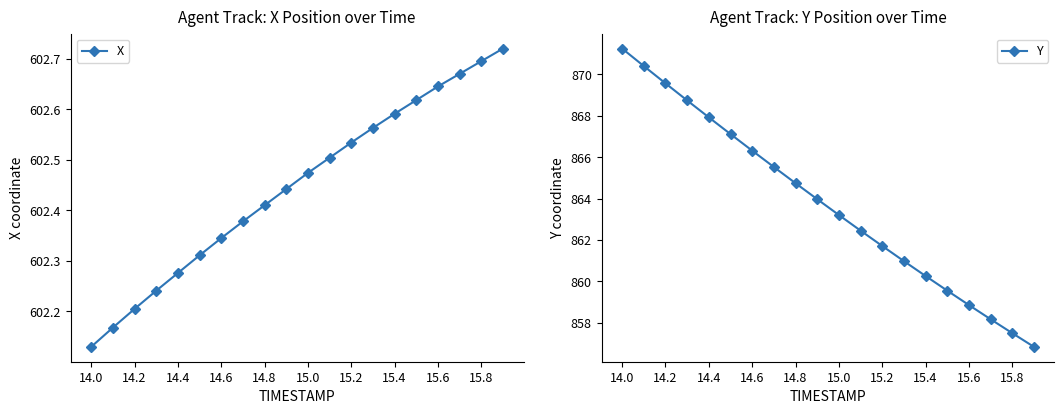

The value of X at 14.2 is 385.6. True or false?

False